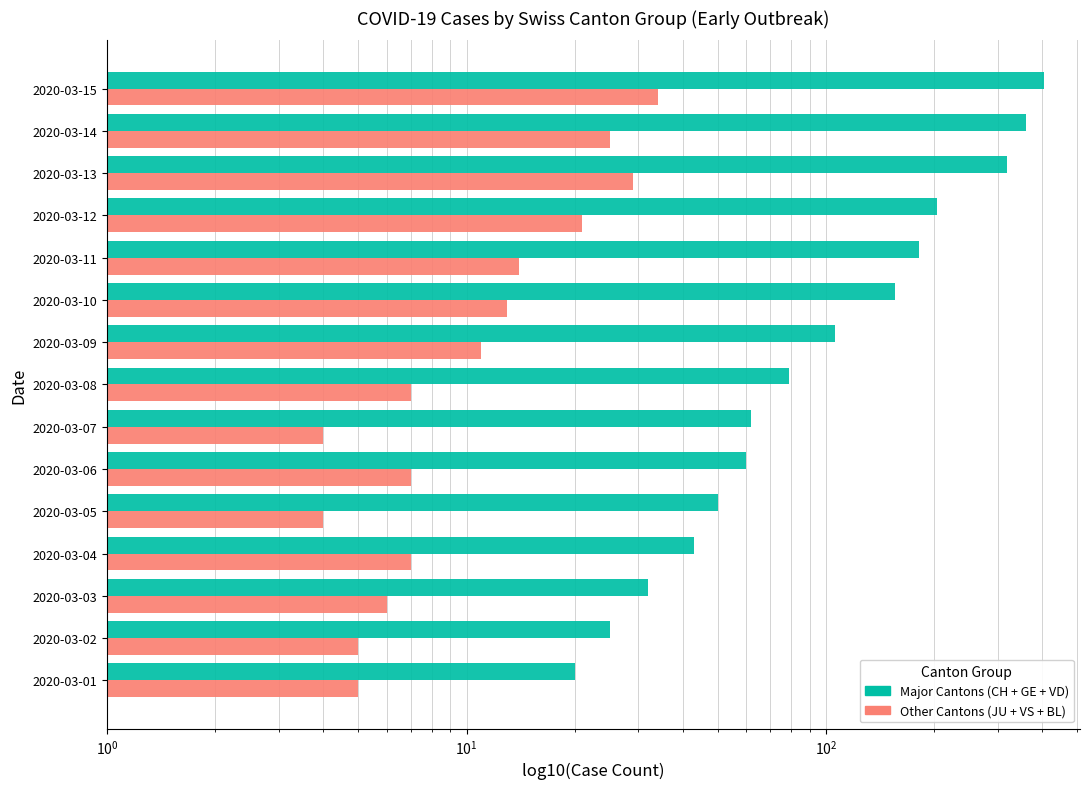

List the series in order of their overall mean, highest first.

Major Cantons (CH+GE+VD), Other Cantons (JU+VS+BL)